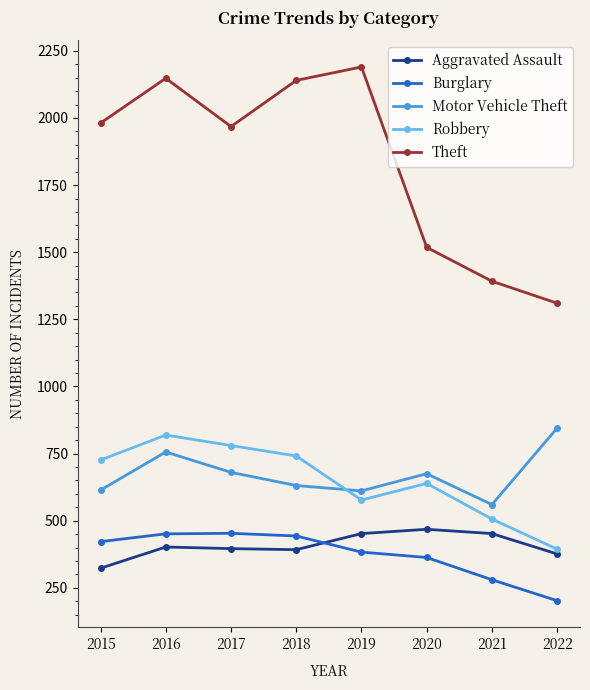

How many lines are shown in the chart?

5